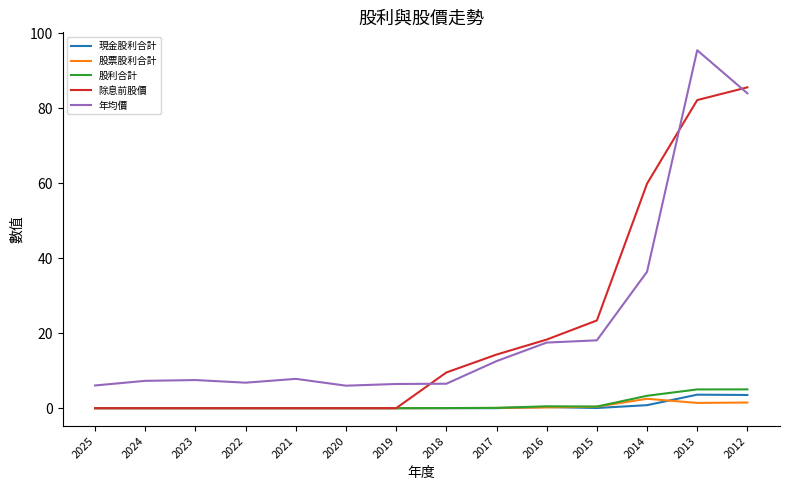

Which series has the largest total across all categories?

年均價